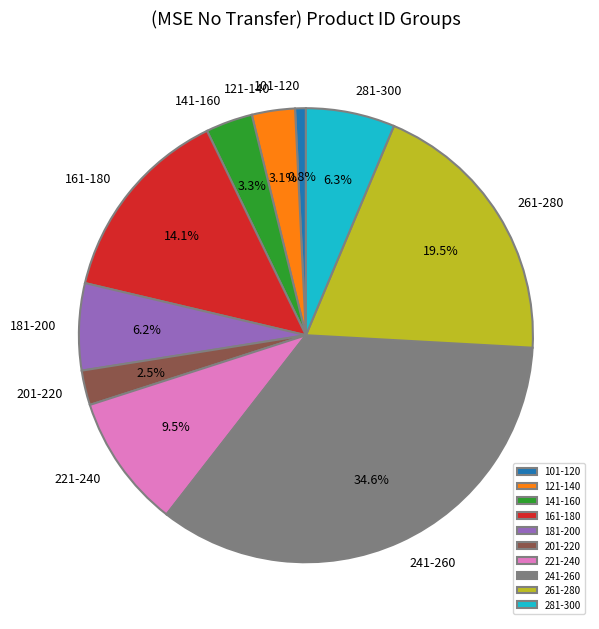

What is the smallest slice in the pie chart?

101-120